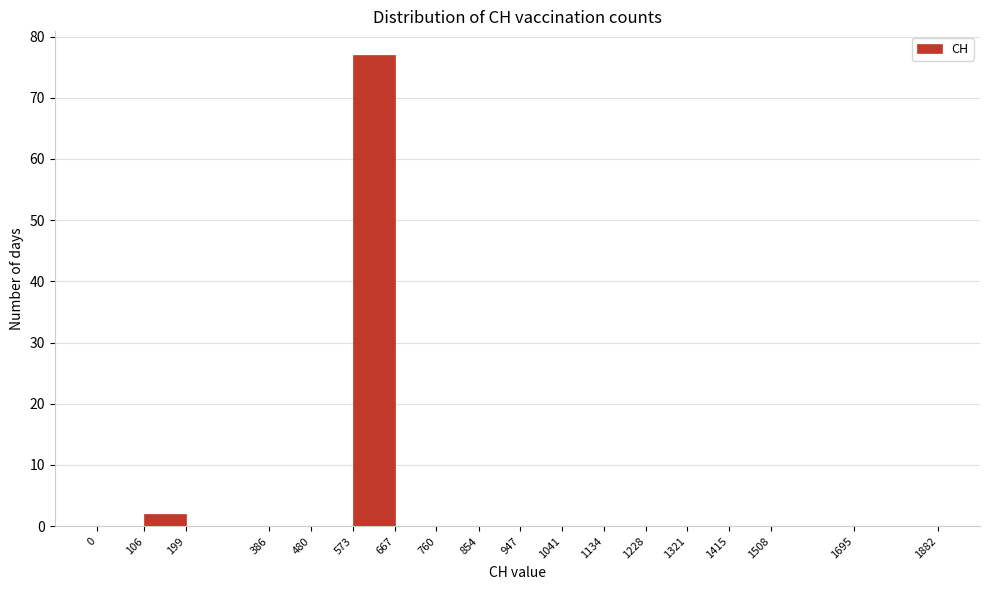

Reading left to right, list every bar in this chart as the range it spans on the x-axis followed by its height. The values are not printed on the chart, so give them approximately, as read against the axis.

0 to 106: 0
106 to 199: 2
199 to 386: 0
386 to 480: 0
480 to 573: 0
573 to 667: 77
667 to 760: 0
760 to 854: 0
854 to 947: 0
947 to 1041: 0
1041 to 1134: 0
1134 to 1228: 0
1228 to 1321: 0
1321 to 1415: 0
1415 to 1508: 0
1508 to 1695: 0
1695 to 1882: 0